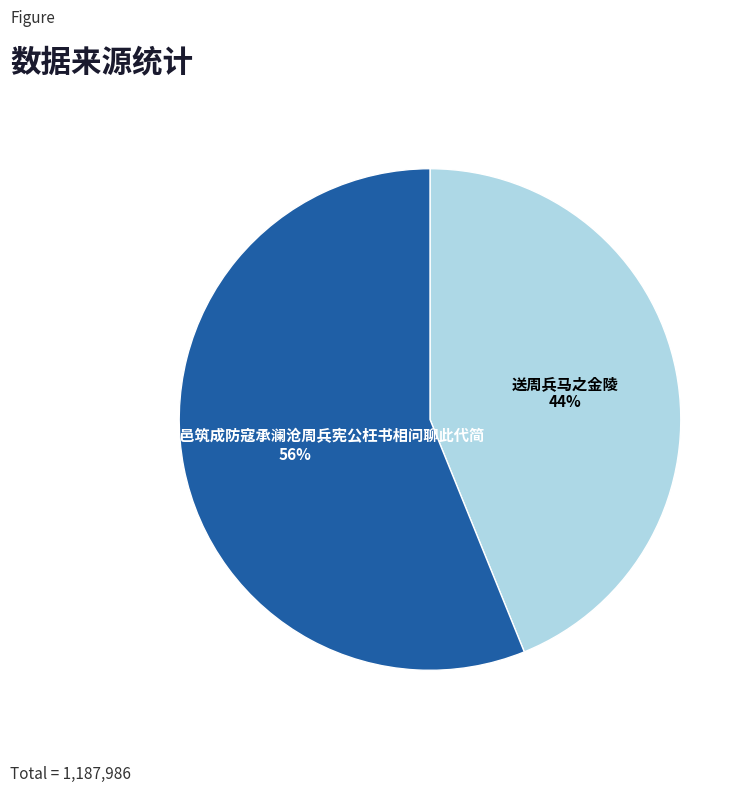

What is the ratio of the value at 初冬得报敝邑筑成防寇承澜沧周兵宪公枉书相问聊此代简 to the value at 送周兵马之金陵?

1.3